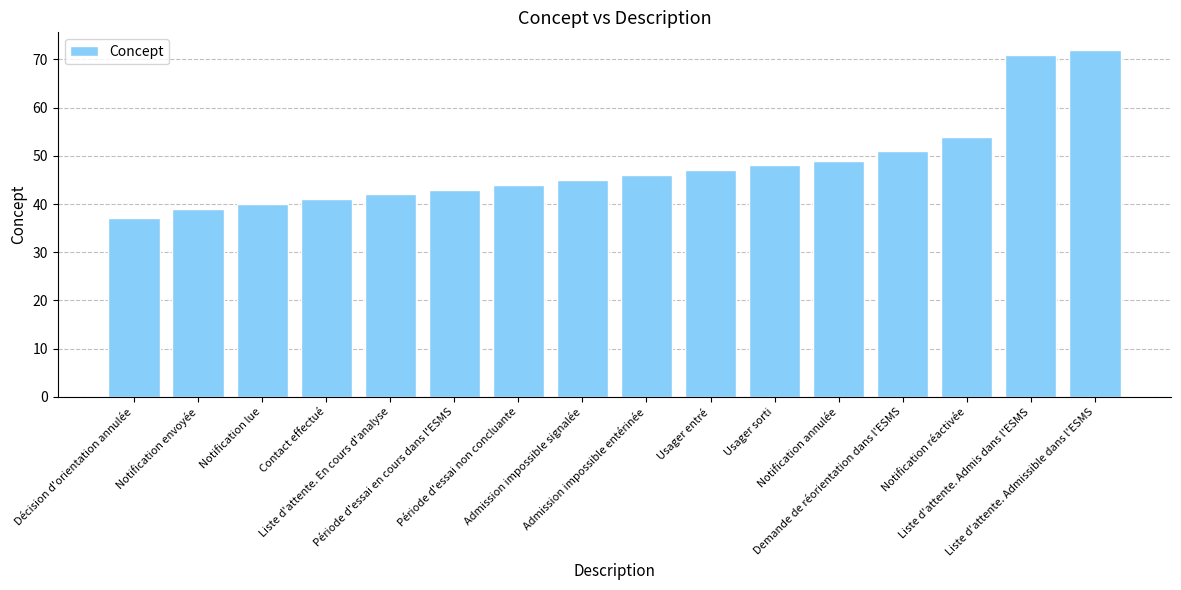

Reading left to right, list all the values displayed in this chart.

Décision d'orientation annulée=37	Notification envoyée=39	Notification lue=40	Contact effectué=41	Liste d'attente. En cours d'analyse=42	Période d'essai en cours dans l'ESMS=43	Période d'essai non concluante=44	Admission impossible signalée=45	Admission impossible entérinée=46	Usager entré=47	Usager sorti=48	Notification annulée=49	Demande de réorientation dans l'ESMS=51	Notification réactivée=54	Liste d'attente. Admis dans l'ESMS=71	Liste d'attente. Admissible dans l'ESMS=72